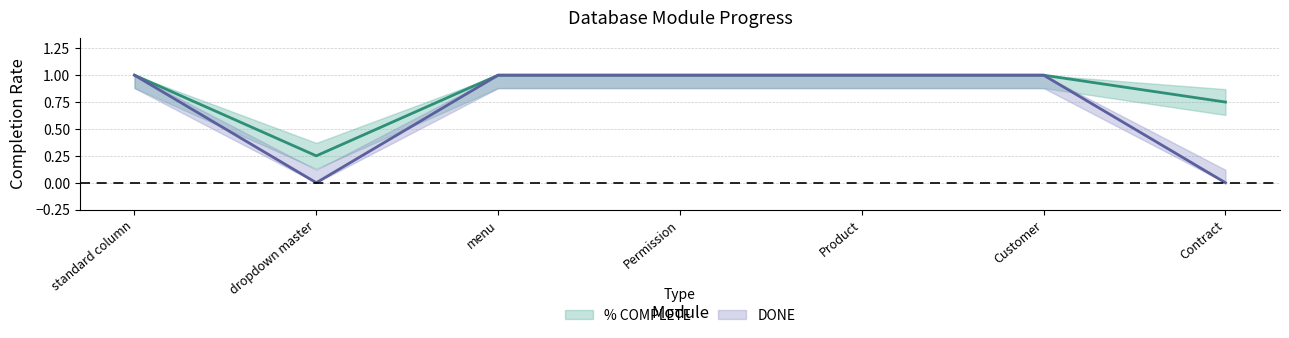

Reading left to right, list all the values displayed in this chart.

% COMPLETE: 1.0	0.2	1.0	1.0	1.0	1.0	0.8
DONE: 1.0	0.0	1.0	1.0	1.0	1.0	0.0